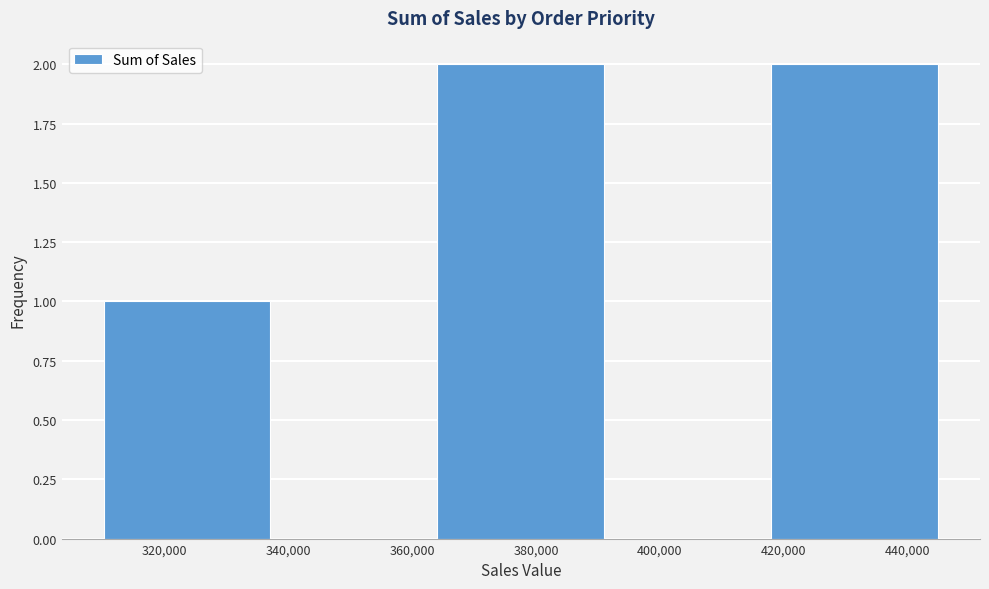

Reading left to right, list every bar in this chart as the range it spans on the x-axis followed by its height. Neither the bar edges nor the heights are printed on the chart, so give them approximately, as read against the axes.

310000 to 338000: 1
338000 to 364000: 0
364000 to 392000: 2
392000 to 418000: 0
418000 to 446000: 2